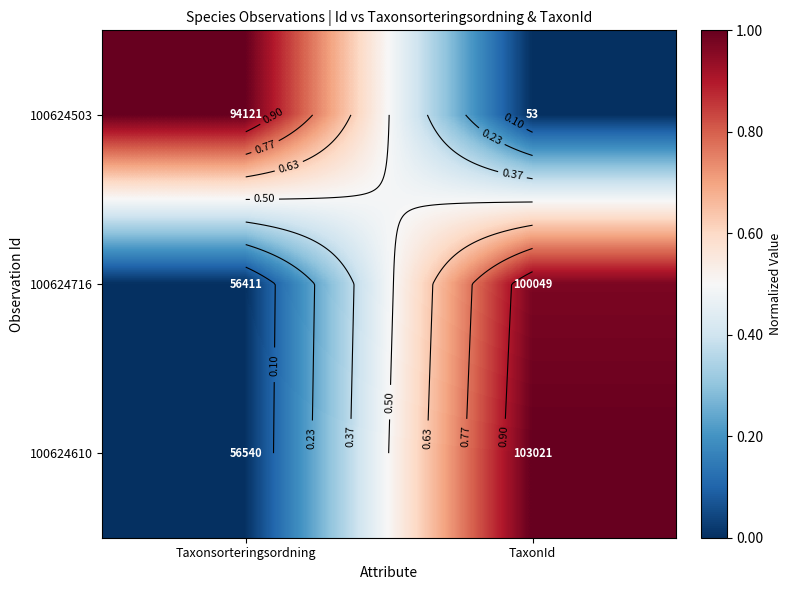

Which has a higher value, TaxonId or Taxonsorteringsordning?

Taxonsorteringsordning